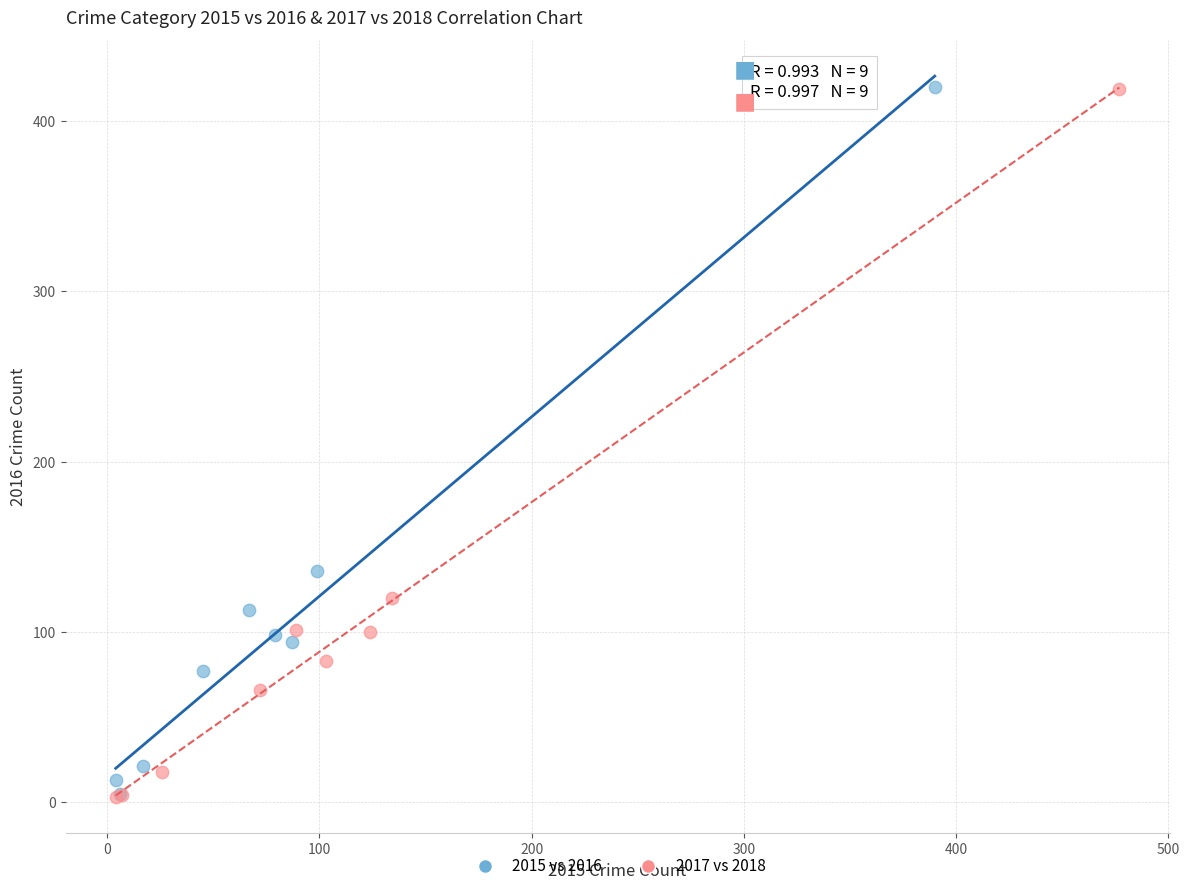

What are all the series names shown in the legend?

2015 vs 2016, 2017 vs 2018